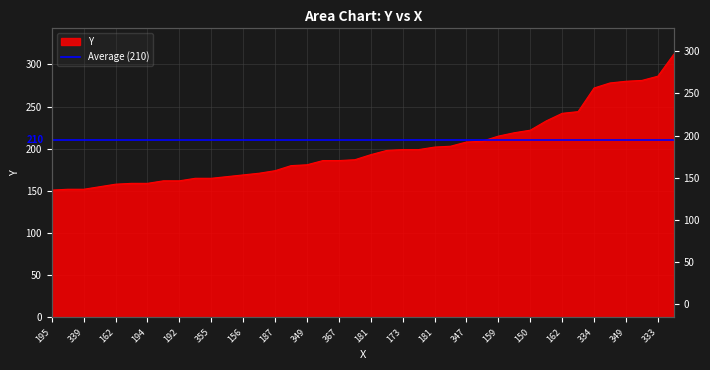

At which label does the data first exceed 193?

179